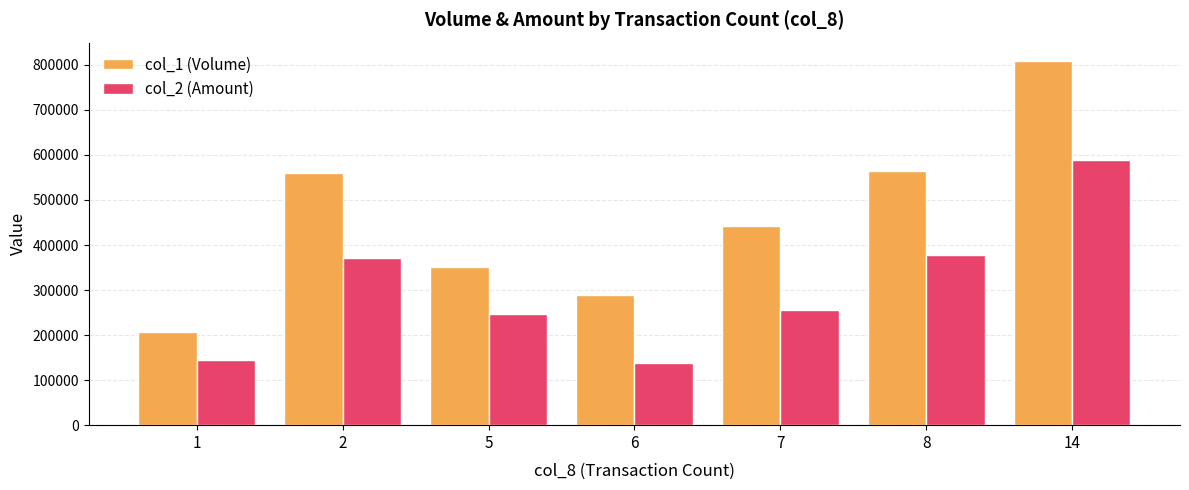

What is the highest value of the col_1 (Volume) series?

809000